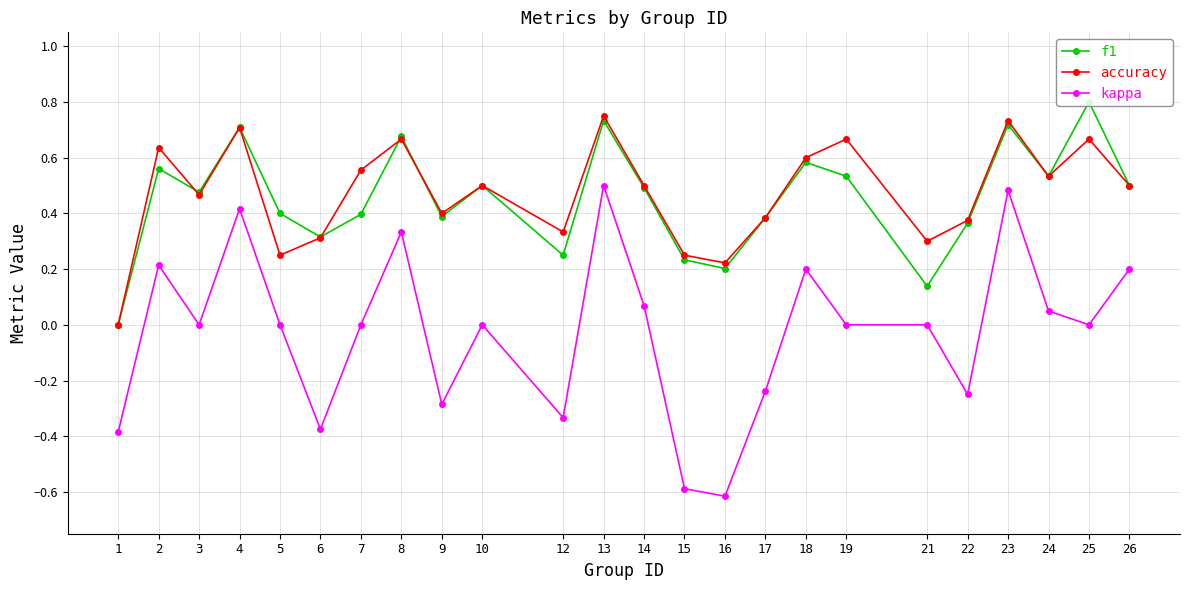

Which series has the widest spread of values?

kappa